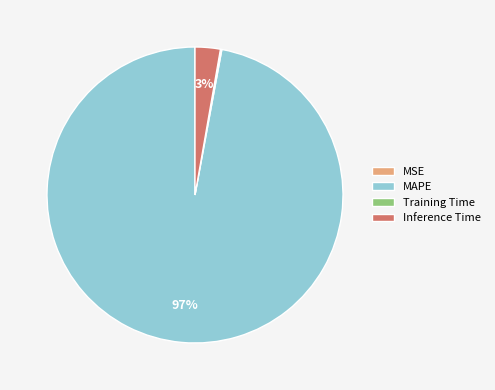

The MAPE slice represents 97% of the pie. True or false?

True